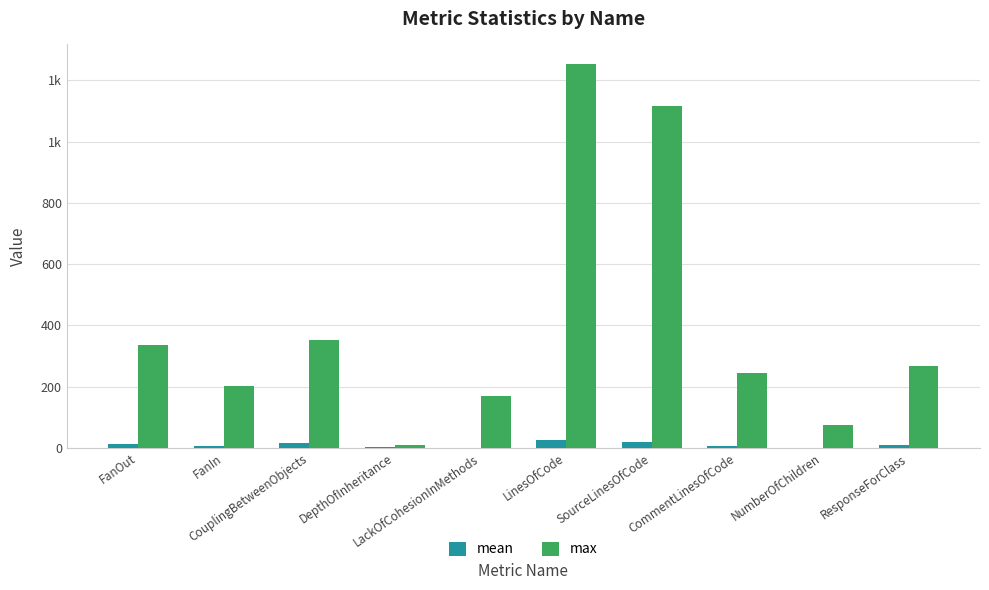

What is the value of the max bar at the 1st from the left?

337.0